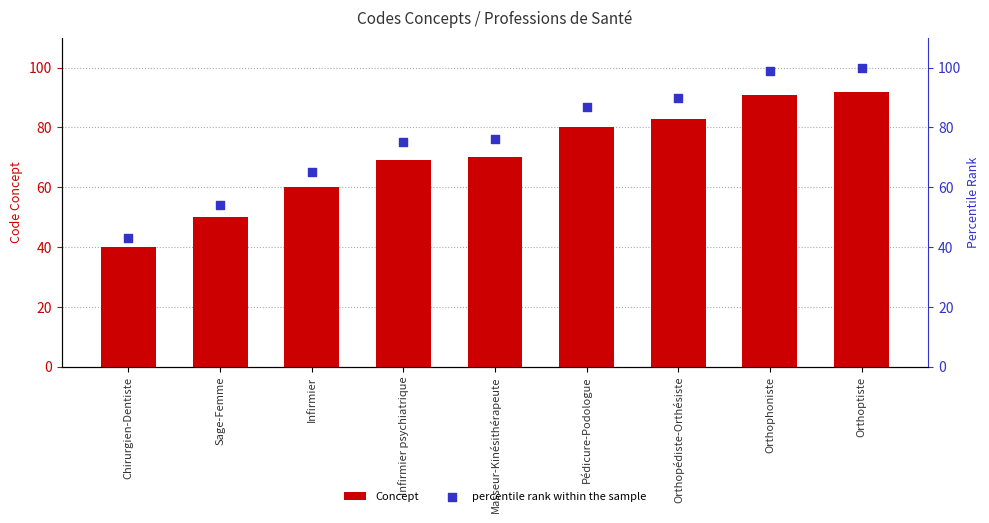

At how many categories does at least one series exceed 44?

8